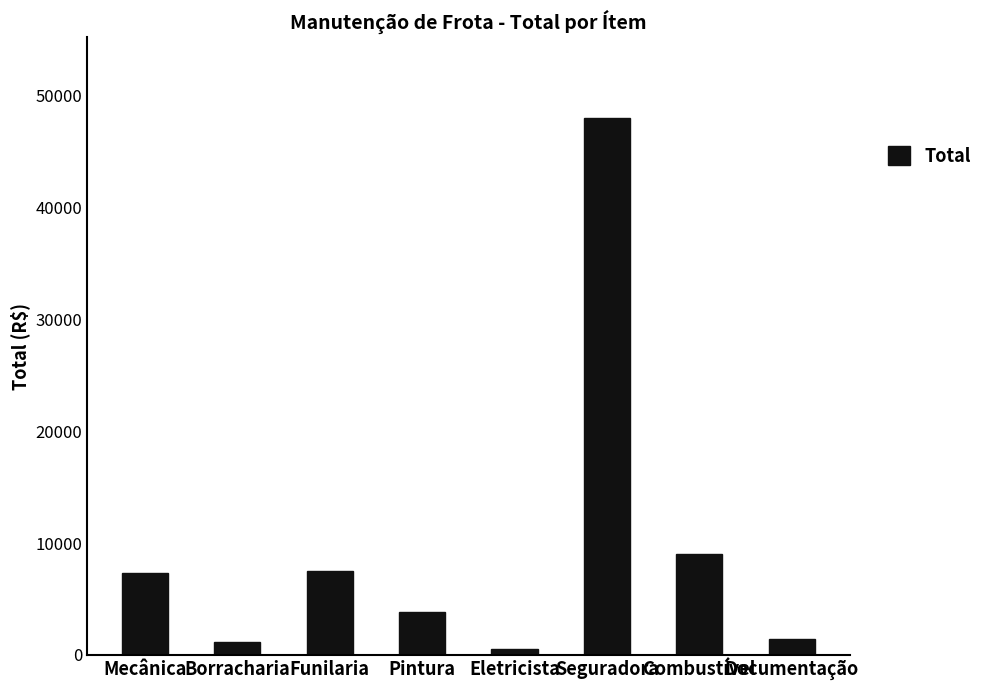

The value at Funilaria is 2205. True or false?

False